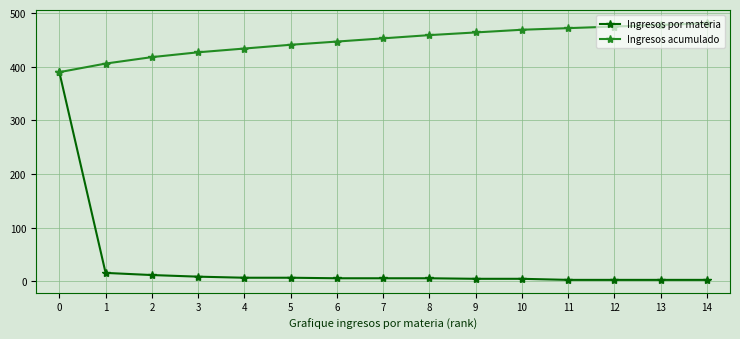

Rank the series at 3 from highest to lowest value.

Ingresos acumulado, Ingresos por materia